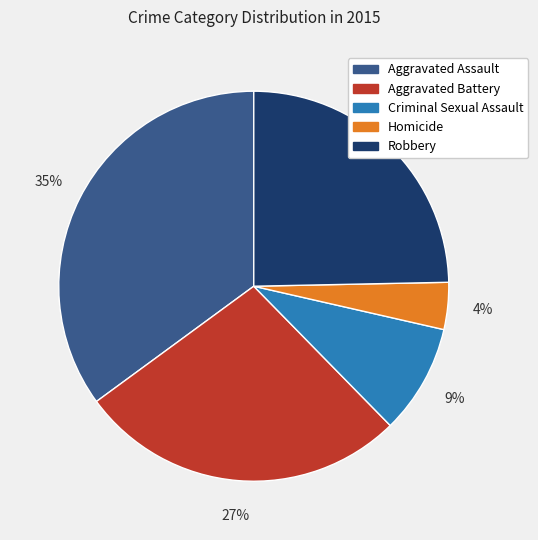

Is it true that Robbery is 25% of the pie?

True